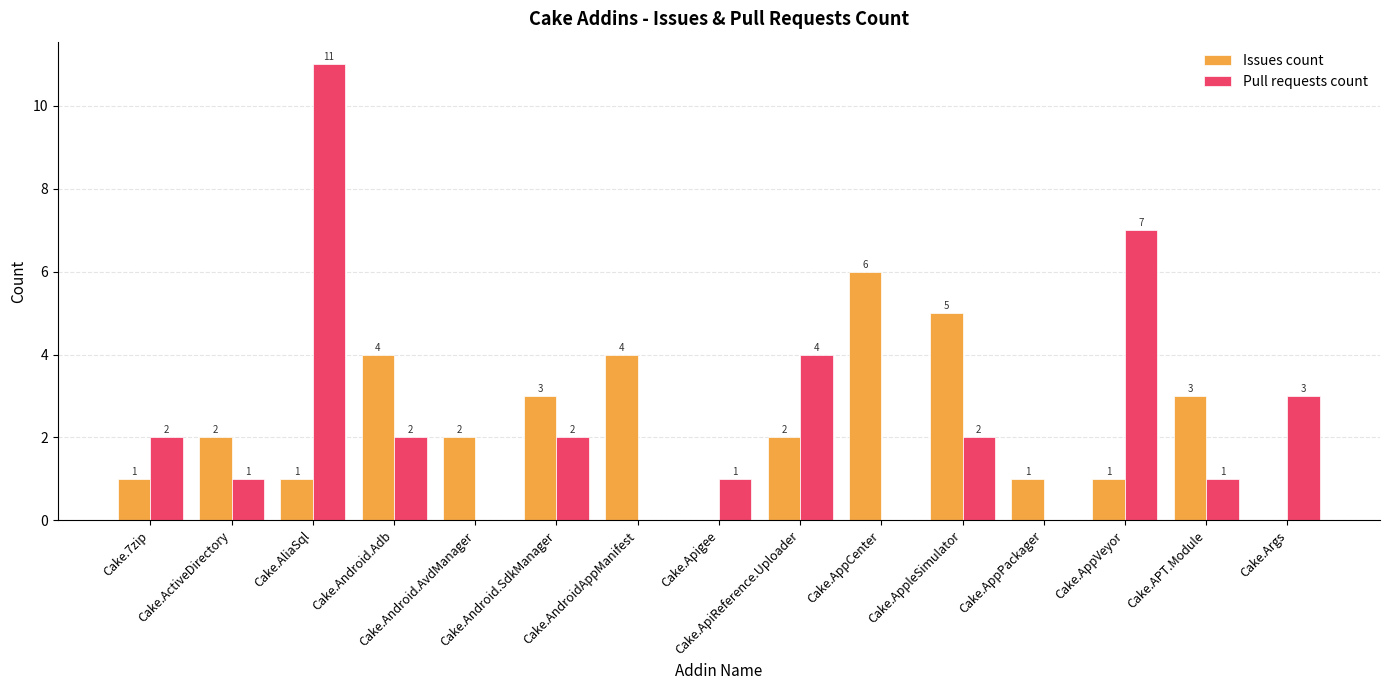

How many Issues count values are between 1 and 4?

11